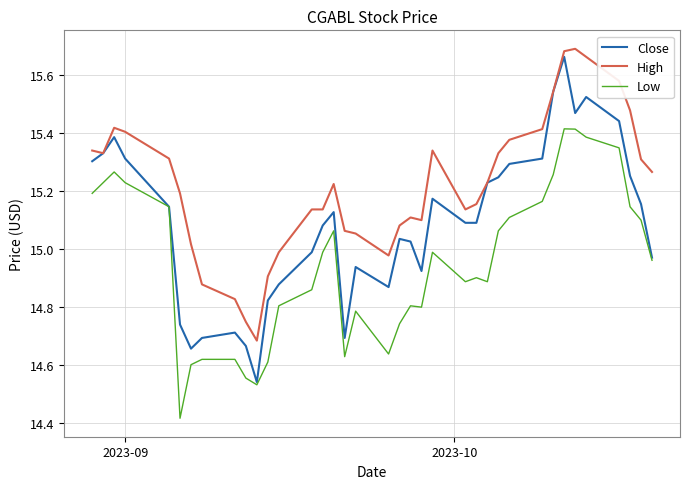

Which series has the largest total across all categories?

High